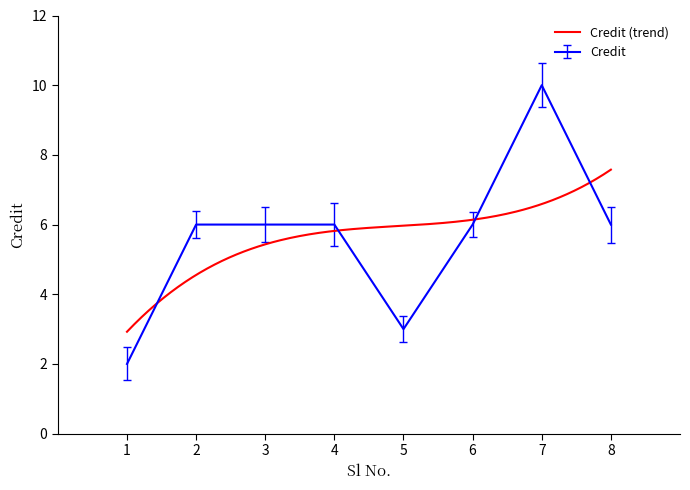

How many interior local peaks (higher than both neighbors) does the data have?

1